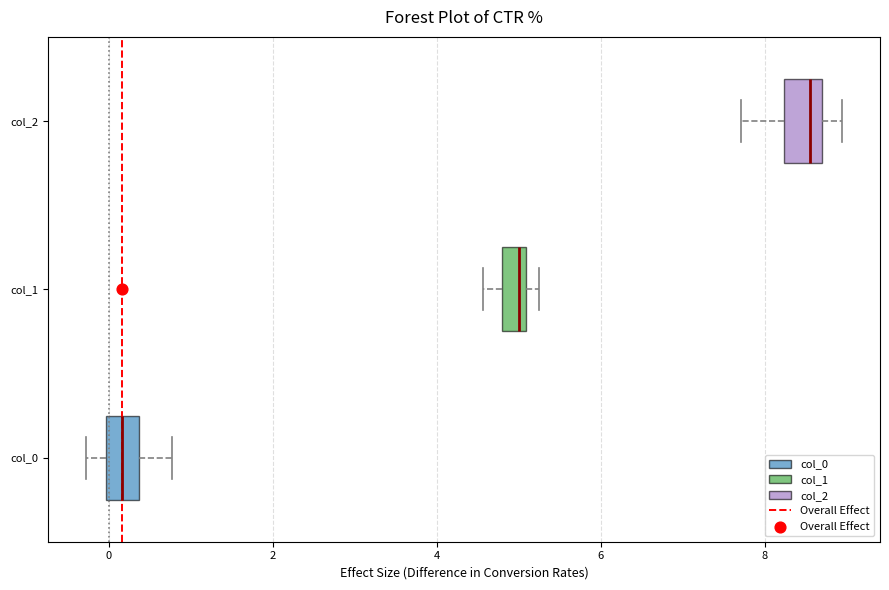

Where does the left whisker of the box for col_1 end on the x-axis? The values are not printed on the chart, so give them approximately, as read against the axis.

4.6